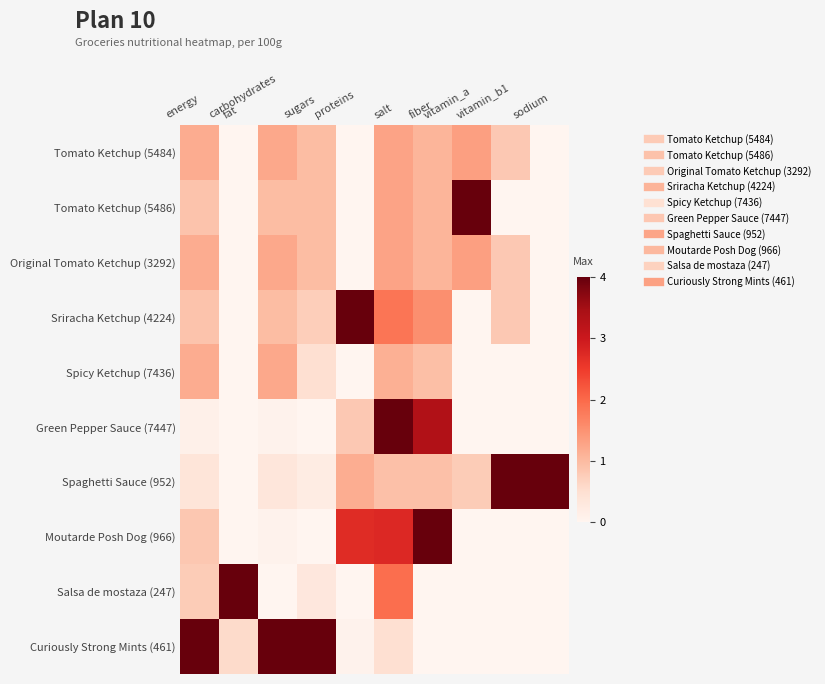

Count the number of categories in the chart.

10